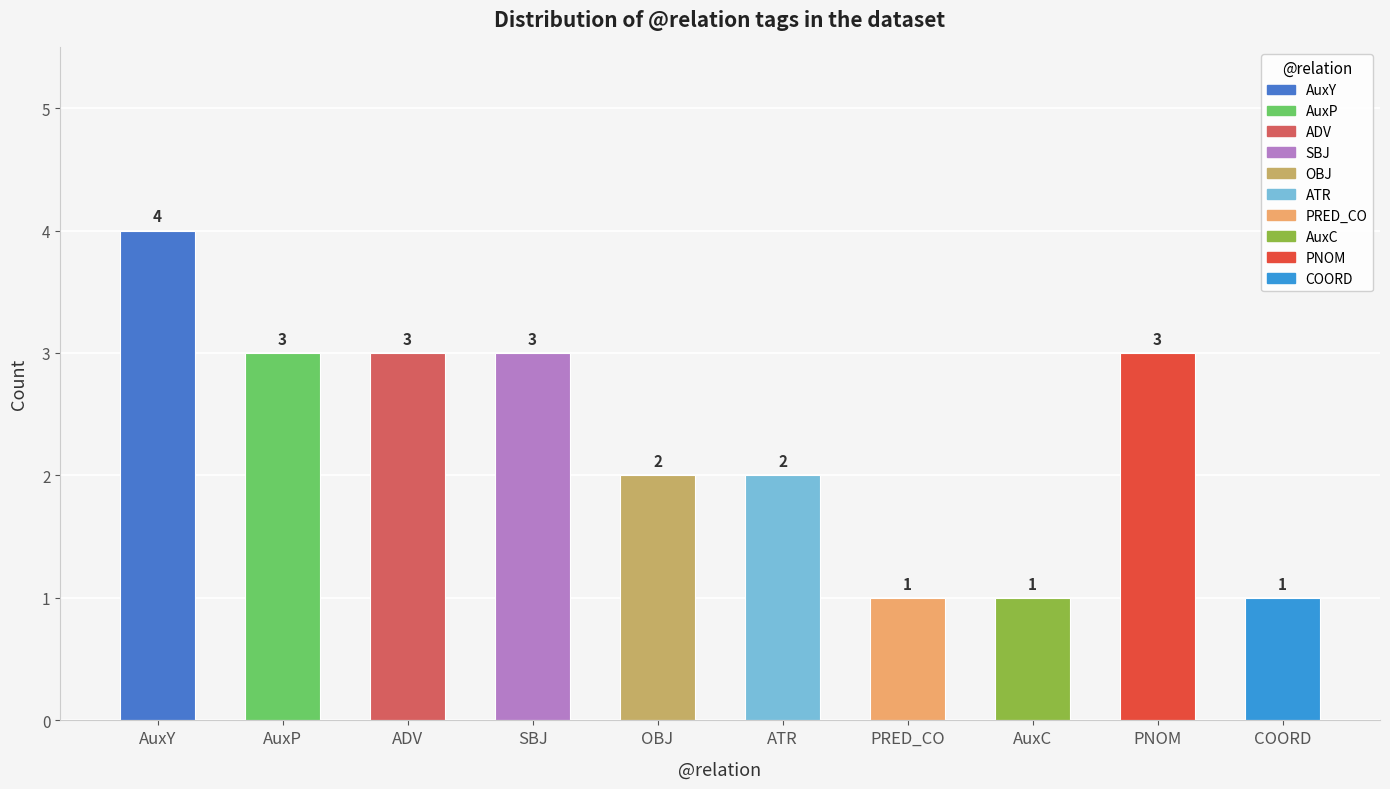

The value at AuxP is 3. True or false?

True